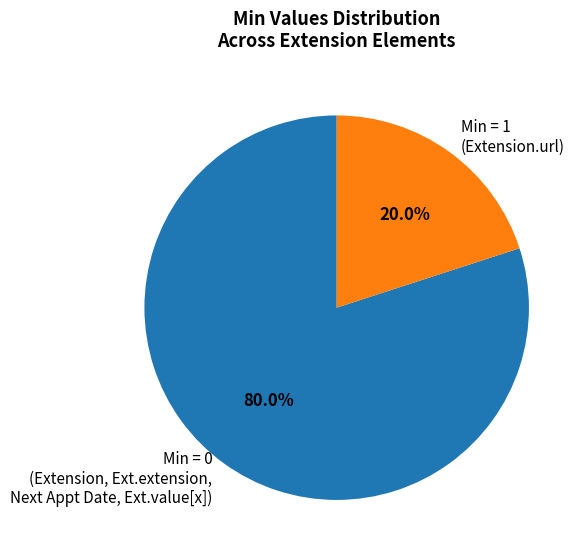

Approximately how many times larger is the value at Min = 0 (Extension, Ext.extension, Next Appt Date, Ext.value[x]) compared to Min = 1 (Extension.url)?

4.0